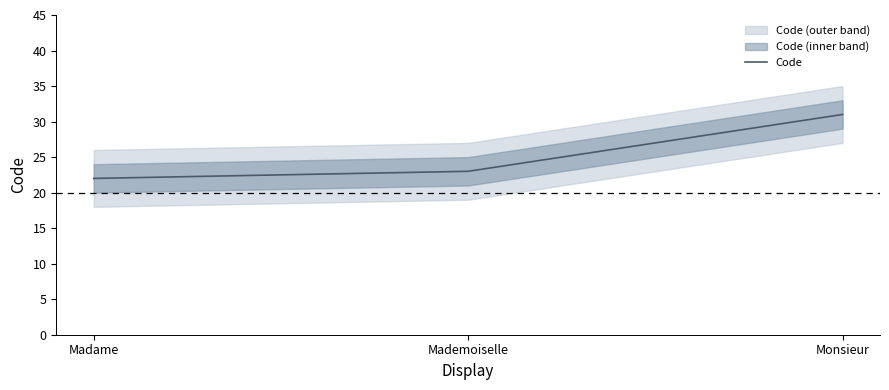

Which category has the highest value across all series?

Monsieur